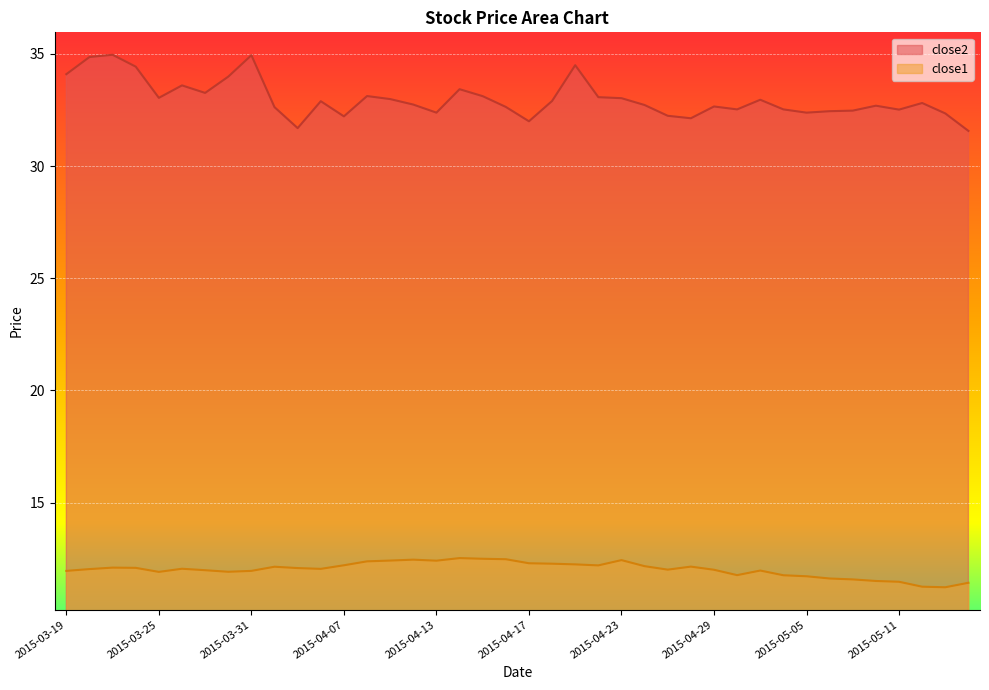

Which series has the largest range (max minus min)?

close2